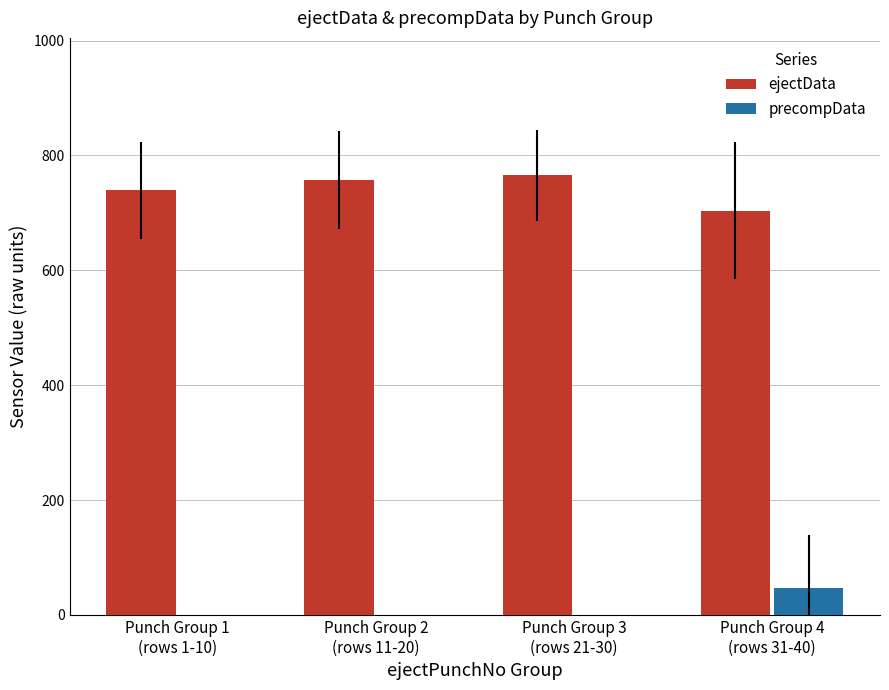

What is the maximum value for ejectData?

765.7